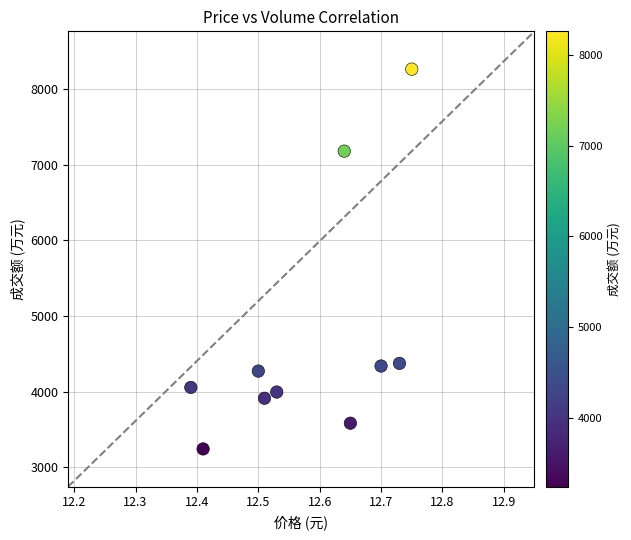

What is the range of Y values (max minus min)?

5021